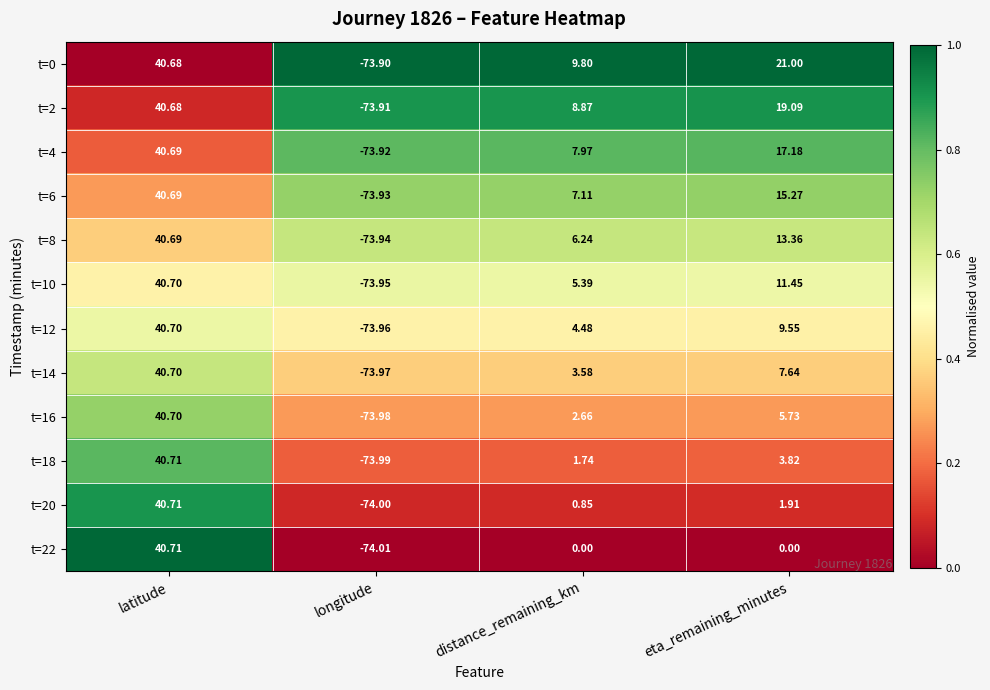

At which category does the chart reach its minimum across all series?

longitude